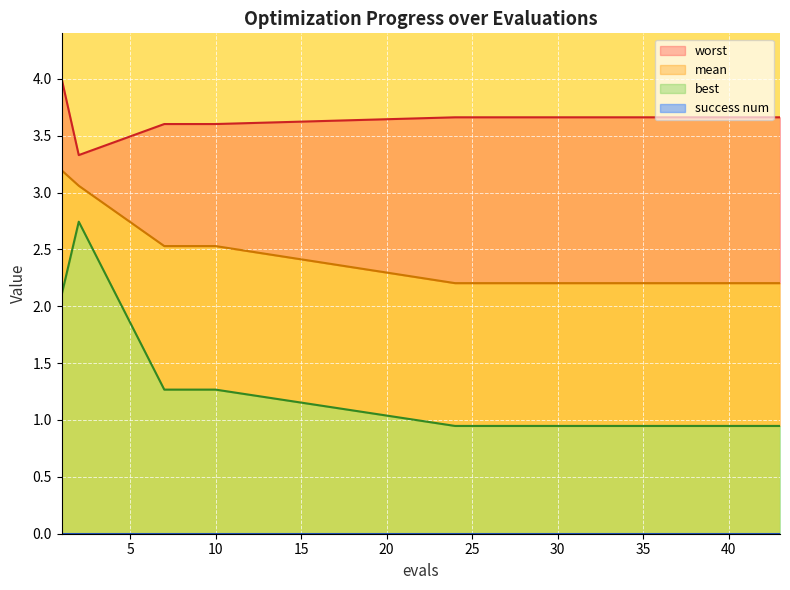

In worst, how many points are lower than both neighbors (excluding endpoints)?

1